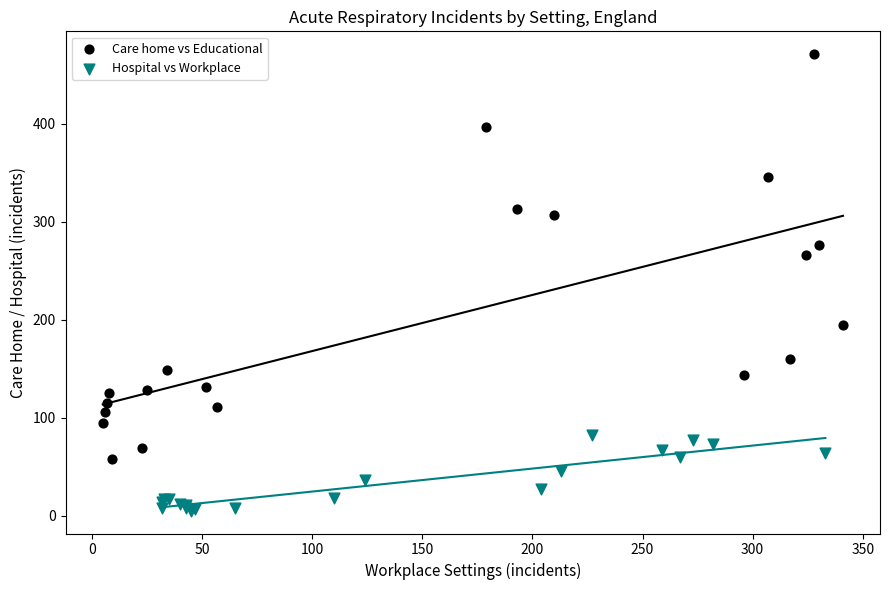

Which series reaches the maximum Y coordinate?

Care home vs Educational